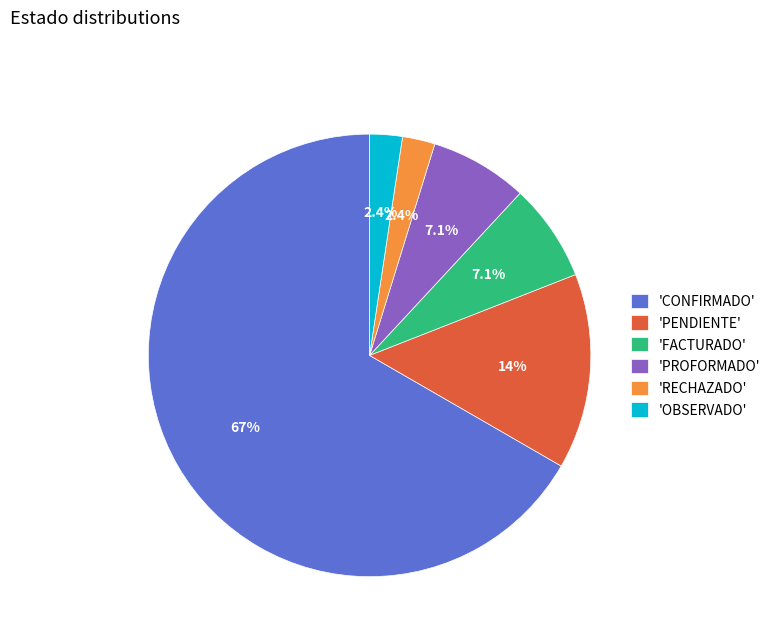

What is the largest slice in the pie chart?

'CONFIRMADO'